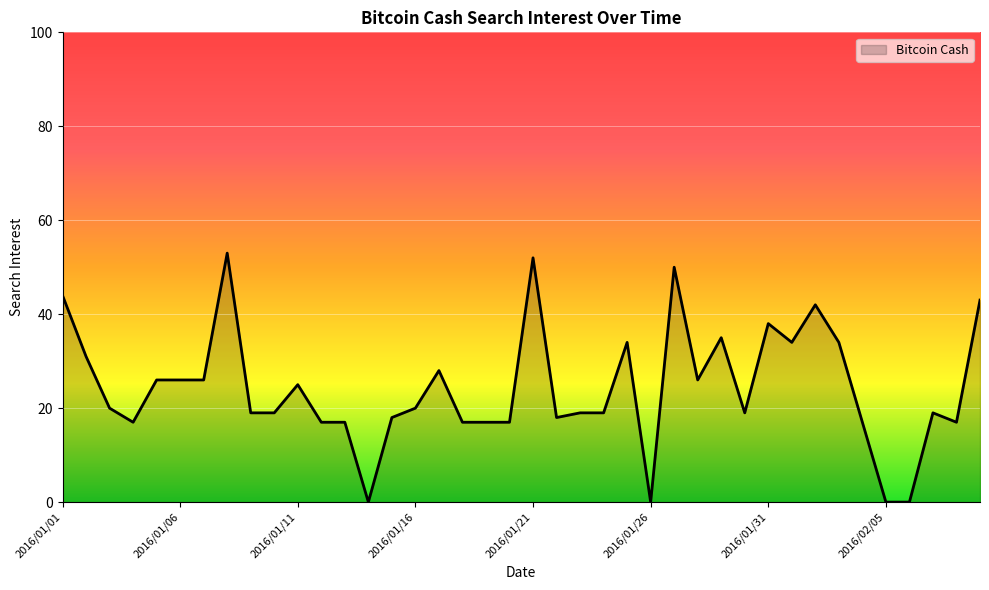

What is the difference between the maximum and minimum values?

53